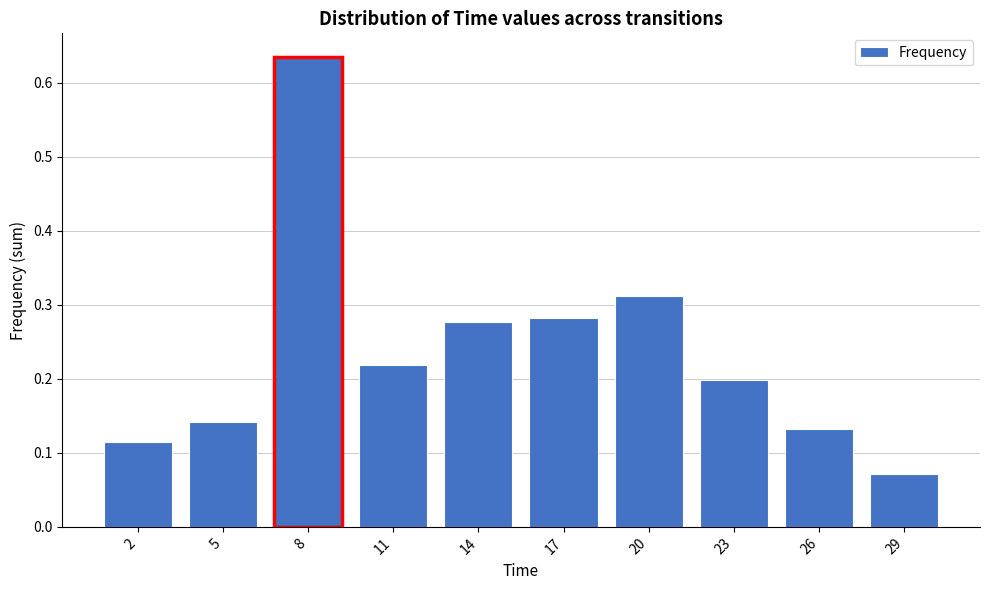

Count the values in the range 0 to 1.

10